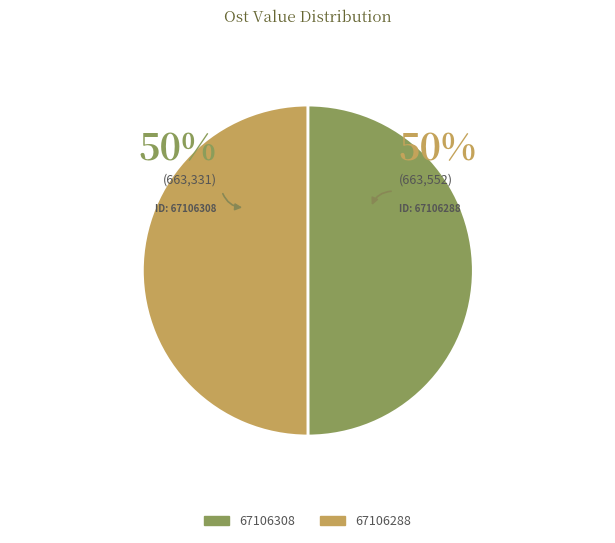

To the nearest percent, what percentage of the pie is 67106308?

50%